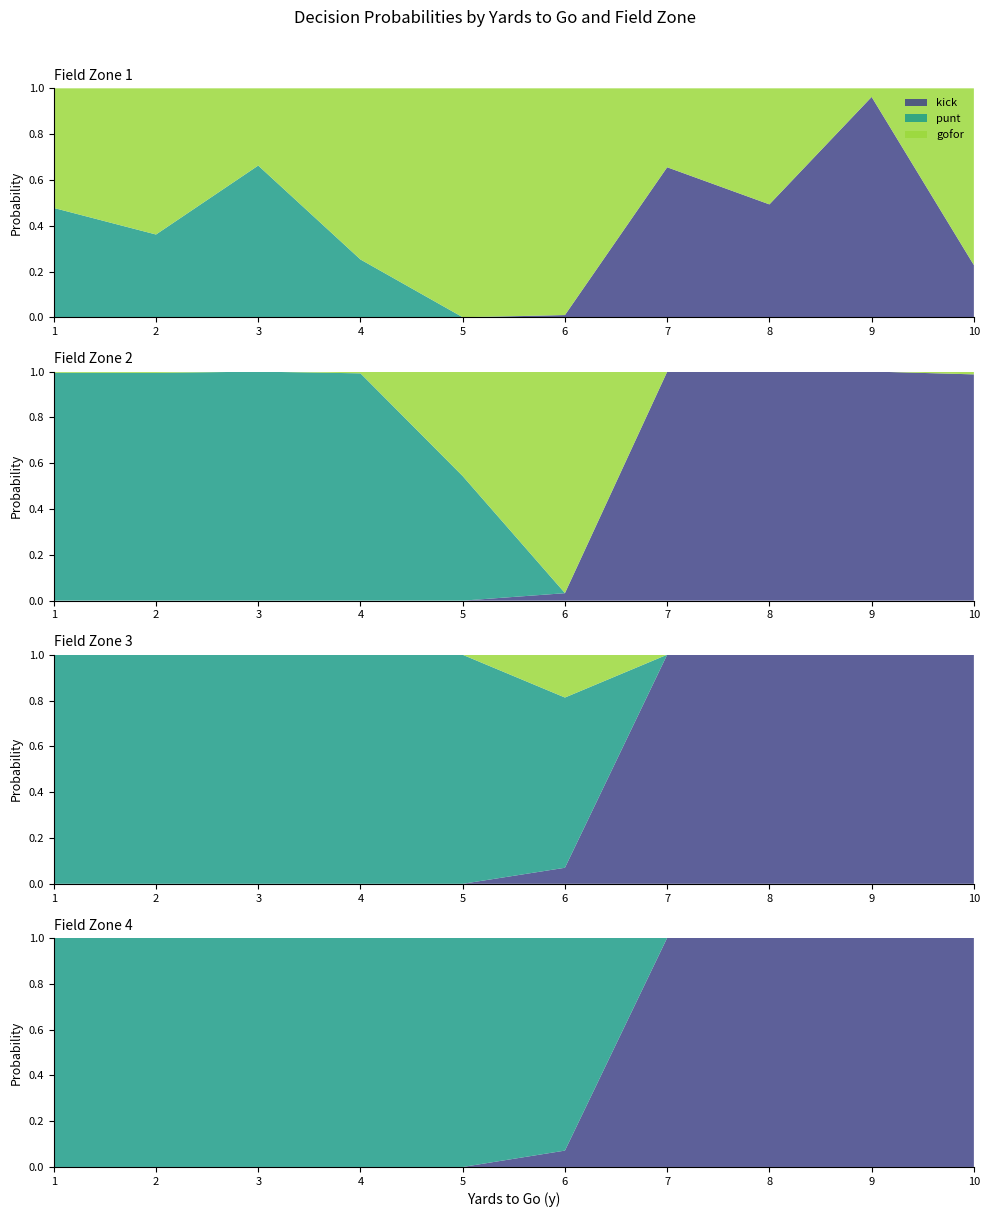

Reading left to right, list all the values displayed in this chart.

gofor: 0=0.5	1=0.0	2=0.0	3=0.0	4=0.6	5=0.0	6=0.0	7=0.0	8=0.3	9=0.0	10=0.0	11=0.0	12=0.7	13=0.0	14=0.0	15=0.0	16=1.0	17=0.5	18=0.0	19=0.0	20=1.0	21=1.0	22=0.2	23=0.0	24=0.3	25=0.0	26=0.0	27=0.0	28=0.5	29=0.0	30=0.0	31=0.0	32=0.0	33=0.0	34=0.0	35=0.0	36=0.8	37=0.0	38=0.0	39=0.0
punt: 0=0.5	1=1.0	2=1.0	3=1.0	4=0.4	5=1.0	6=1.0	7=1.0	8=0.7	9=1.0	10=1.0	11=1.0	12=0.3	13=1.0	14=1.0	15=1.0	16=0.0	17=0.5	18=1.0	19=1.0	20=0.0	21=0.0	22=0.7	23=0.9	24=0.0	25=0.0	26=0.0	27=0.0	28=0.0	29=0.0	30=0.0	31=0.0	32=0.0	33=0.0	34=0.0	35=0.0	36=0.0	37=0.0	38=0.0	39=0.0
kick: 0=0.0	1=0.0	2=0.0	3=0.0	4=0.0	5=0.0	6=0.0	7=0.0	8=0.0	9=0.0	10=0.0	11=0.0	12=0.0	13=0.0	14=0.0	15=0.0	16=0.0	17=0.0	18=0.0	19=0.0	20=0.0	21=0.0	22=0.1	23=0.1	24=0.7	25=1.0	26=1.0	27=1.0	28=0.5	29=1.0	30=1.0	31=1.0	32=1.0	33=1.0	34=1.0	35=1.0	36=0.2	37=1.0	38=1.0	39=1.0